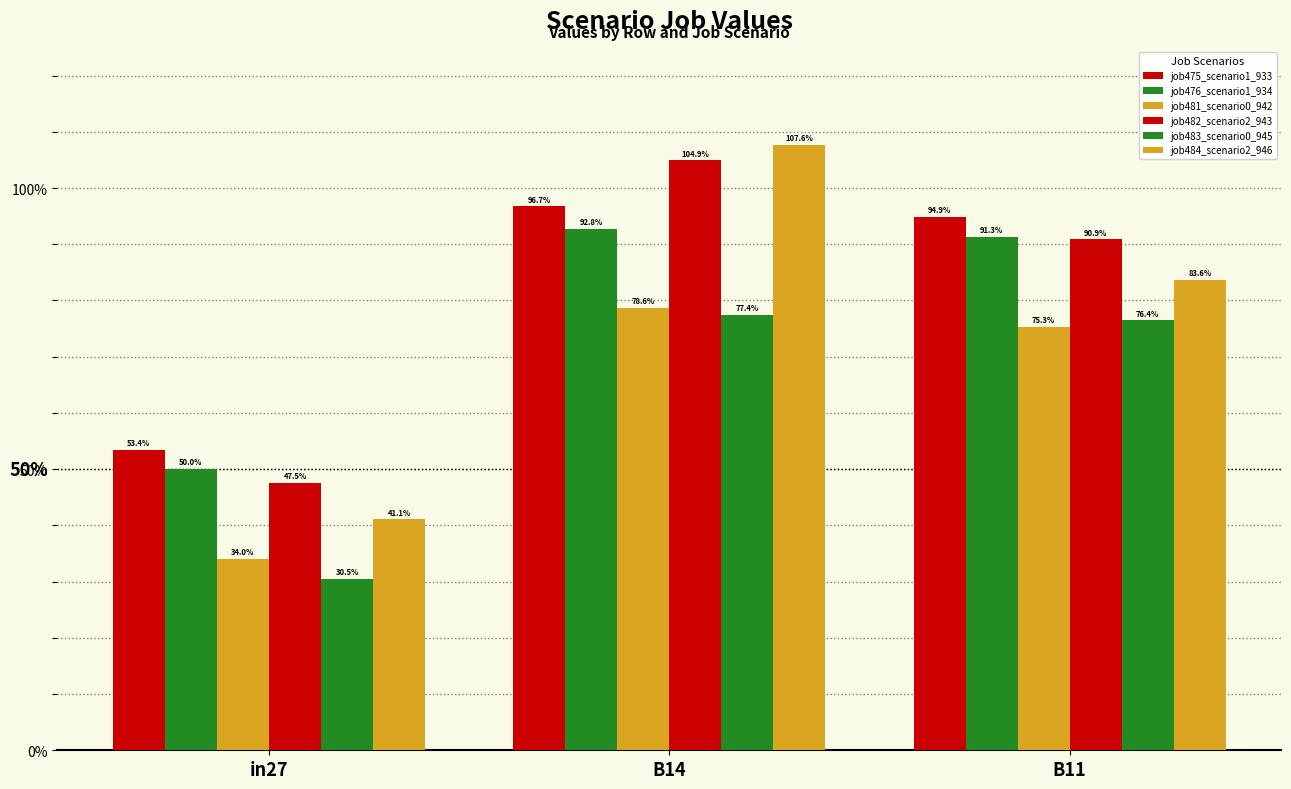

Rank the categories by job476_scenario1_934 value from highest to lowest.

B14, B11, in27